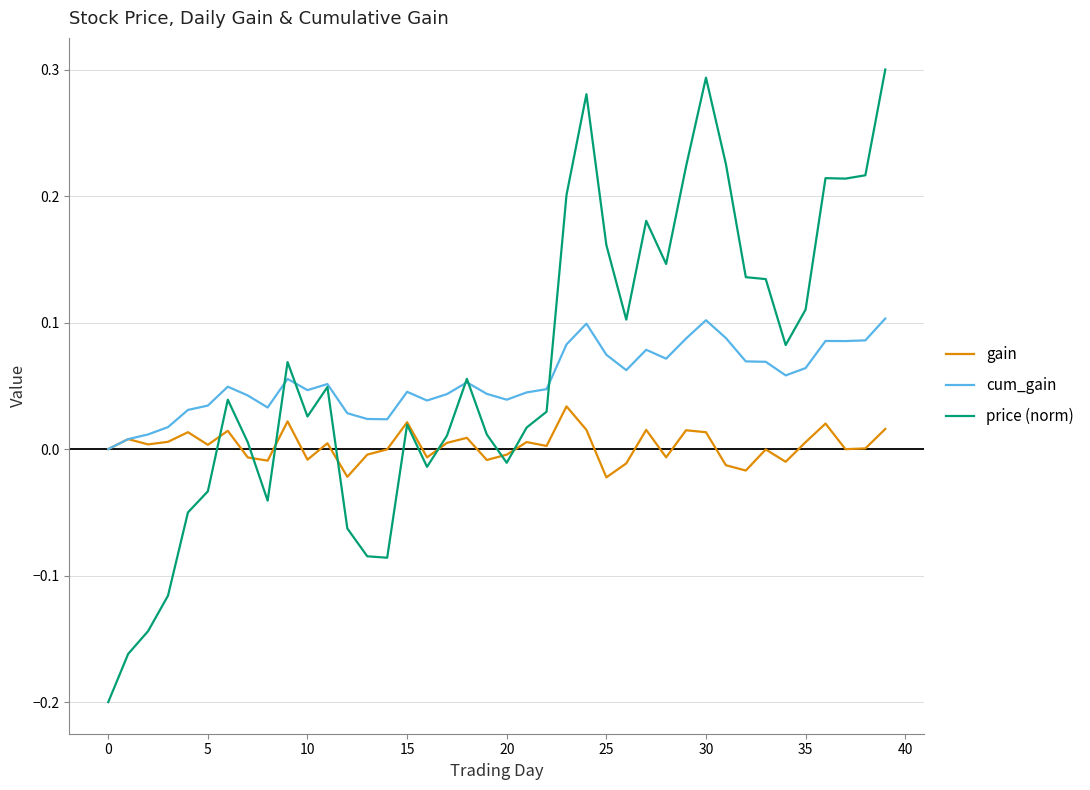

Which series has the largest range (max minus min)?

price (norm)